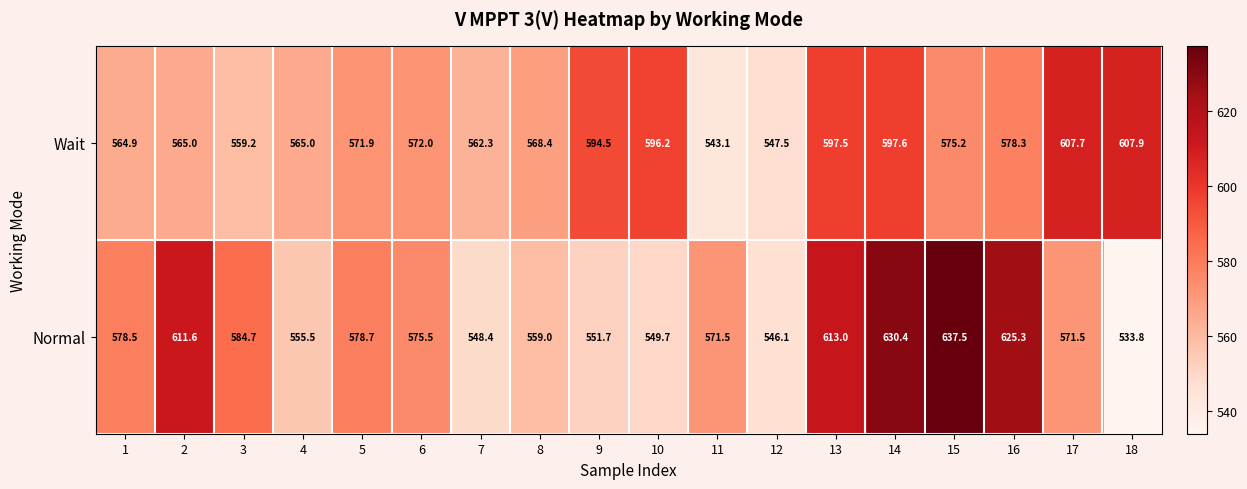

Which series has the largest range (max minus min)?

Normal